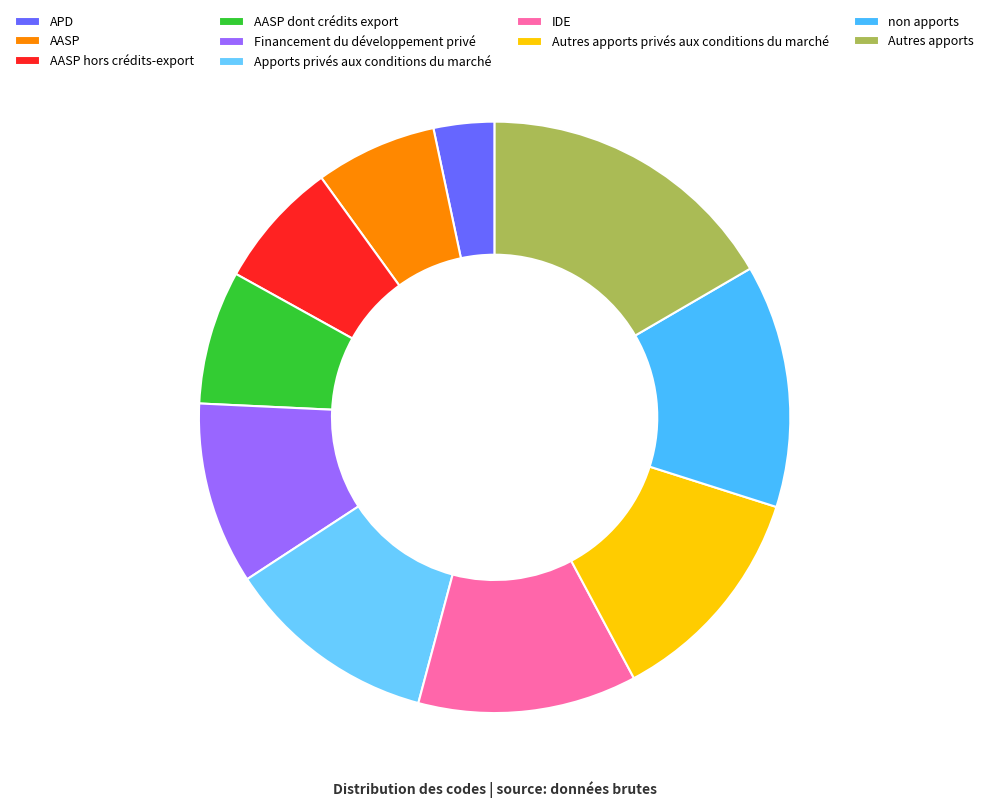

Rank the categories by value from lowest to highest.

APD, AASP, AASP hors crédits-export, AASP dont crédits export, Financement du développement privé, Apports privés aux conditions du marché, IDE, Autres apports privés aux conditions du marché, non apports, Autres apports